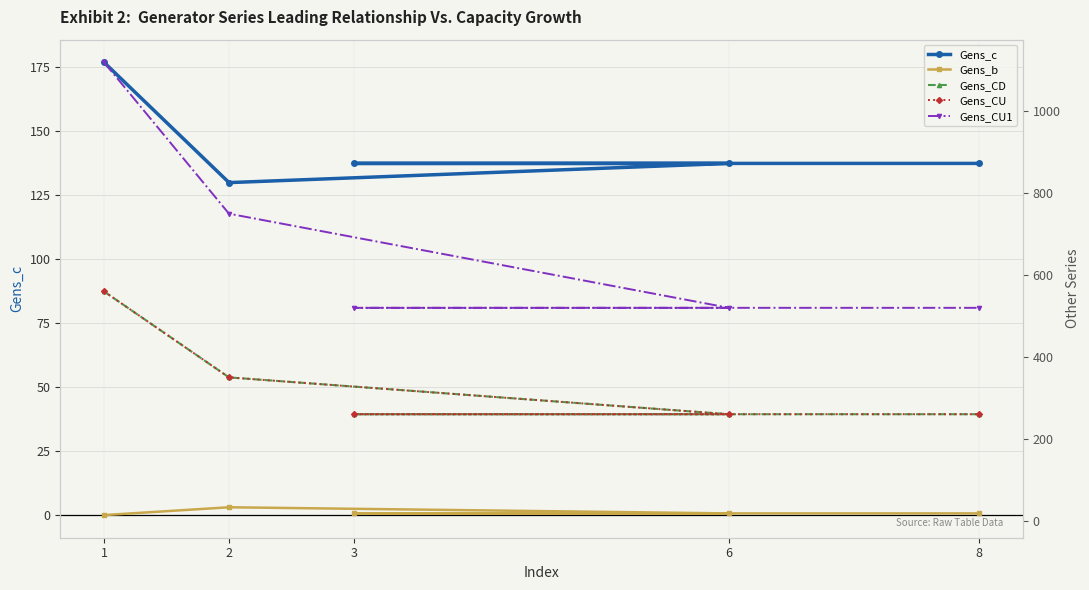

Reading right to left, transcribe all the data shown in this chart.

Gens_c: 137.4	137.4	137.4	129.9	176.9
Gens_b: 17.6	17.6	17.6	32.6	13.5
Gens_CD: 260.0	260.0	260.0	350.0	560.0
Gens_CU: 260.0	260.0	260.0	350.0	560.0
Gens_CU1: 520.0	520.0	520.0	750.0	1120.0